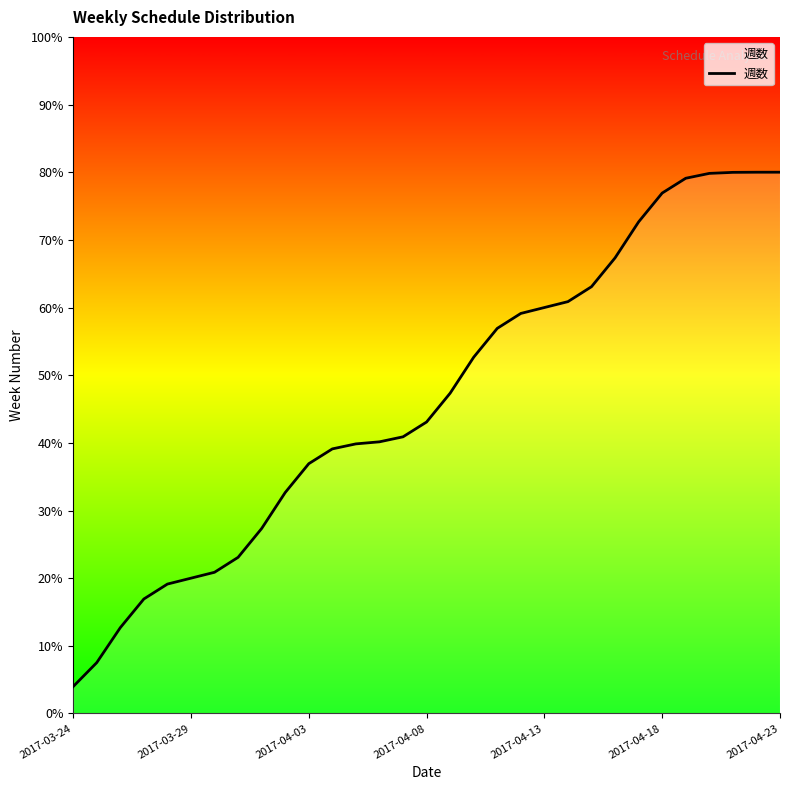

Does the chart have visible grid lines?

No